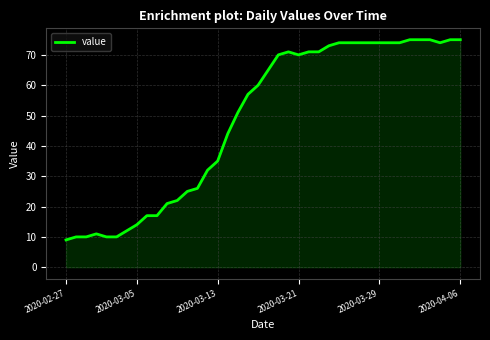

What is the minimum value shown in the chart?

9